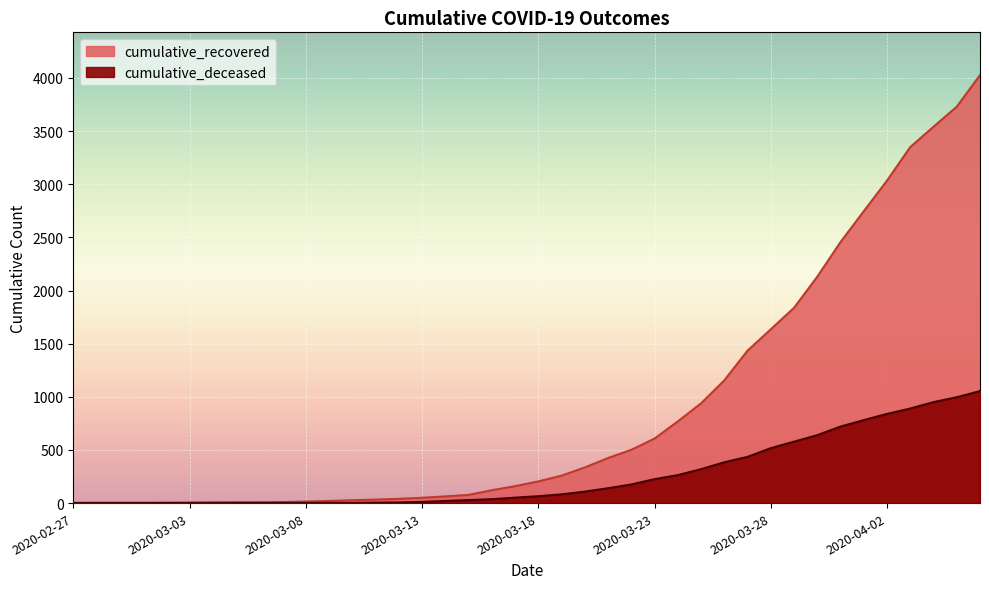

Is the value of cumulative_recovered at 2020-03-21 greater than the value of cumulative_deceased at 2020-03-25?

Yes